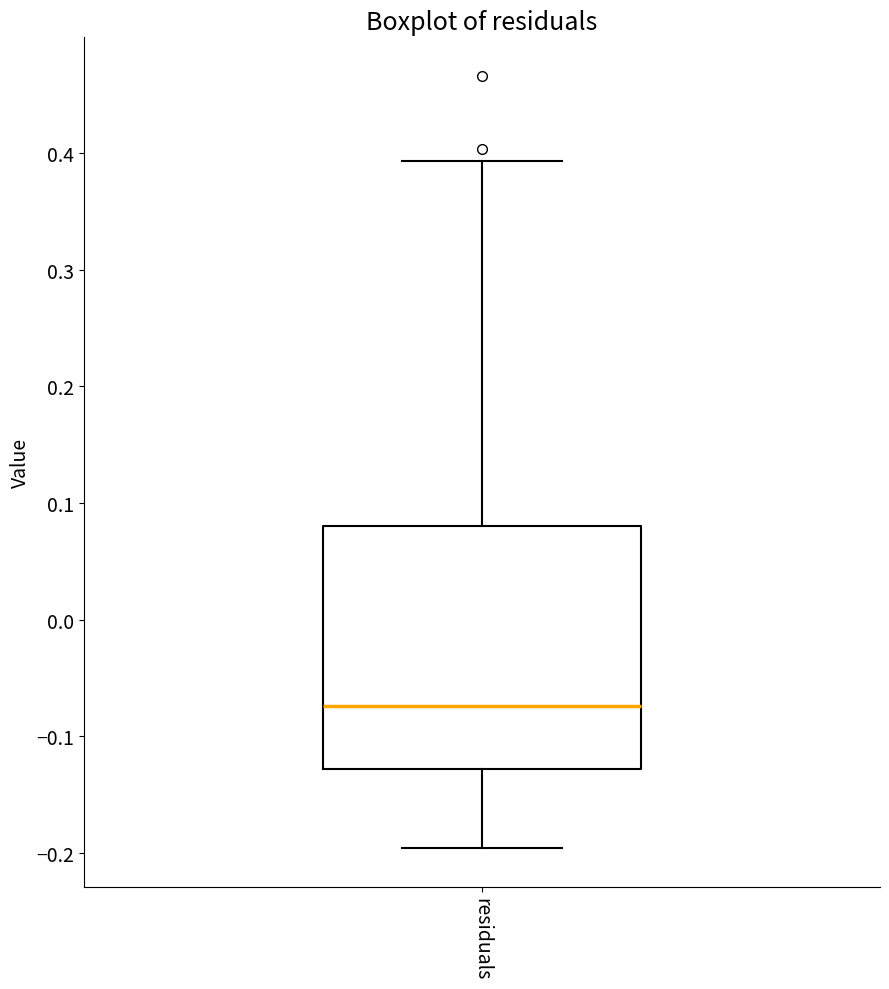

Where does the lower whisker of the box for residuals end on the y-axis? The values are not printed on the chart, so give them approximately, as read against the axis.

-0.20